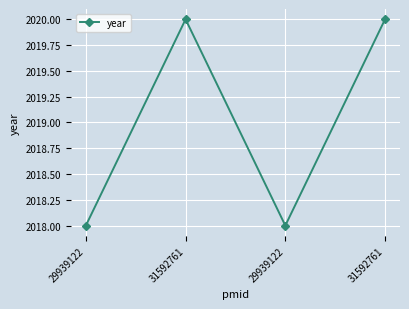

What is the value of the 4th point from the left?

2020